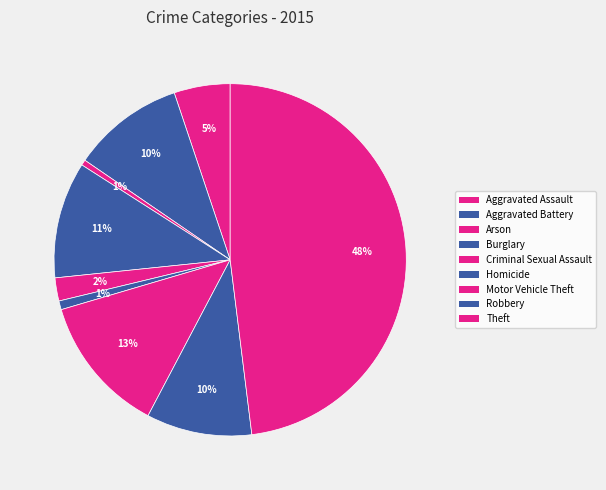

Count the number of slices in the pie.

9